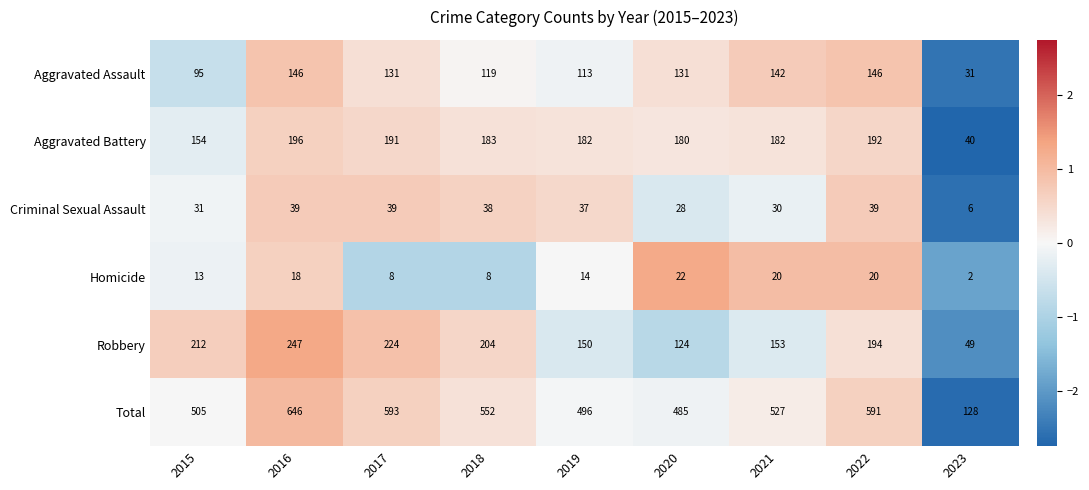

Which label corresponds to the largest value in the chart?

2016